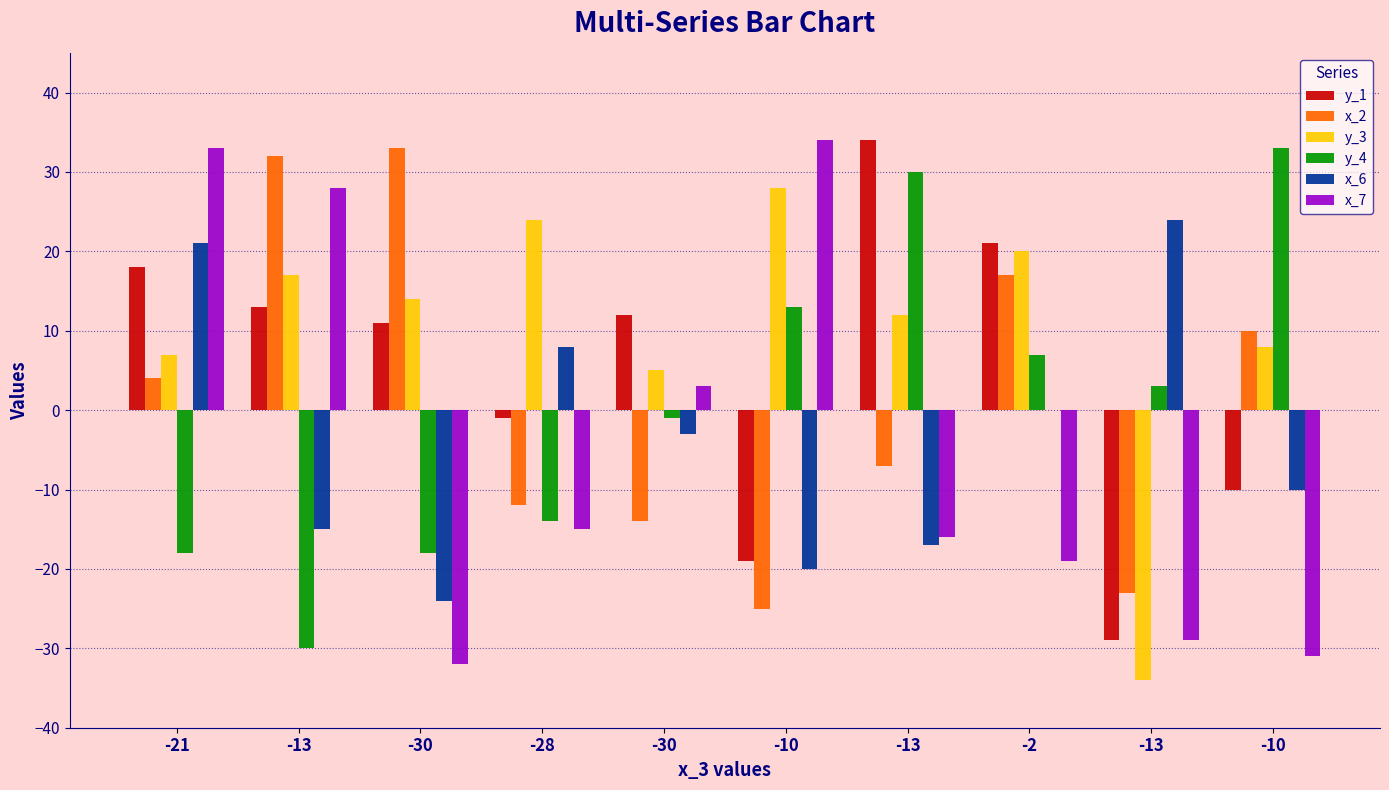

Reading left to right, list all the values displayed in this chart.

y_1: 18	13	11	-1	12	-19	34	21	-29	-10
x_2: 4	32	33	-12	-14	-25	-7	17	-23	10
y_3: 7	17	14	24	5	28	12	20	-34	8
y_4: -18	-30	-18	-14	-1	13	30	7	3	33
x_6: 21	-15	-24	8	-3	-20	-17	0	24	-10
x_7: 33	28	-32	-15	3	34	-16	-19	-29	-31